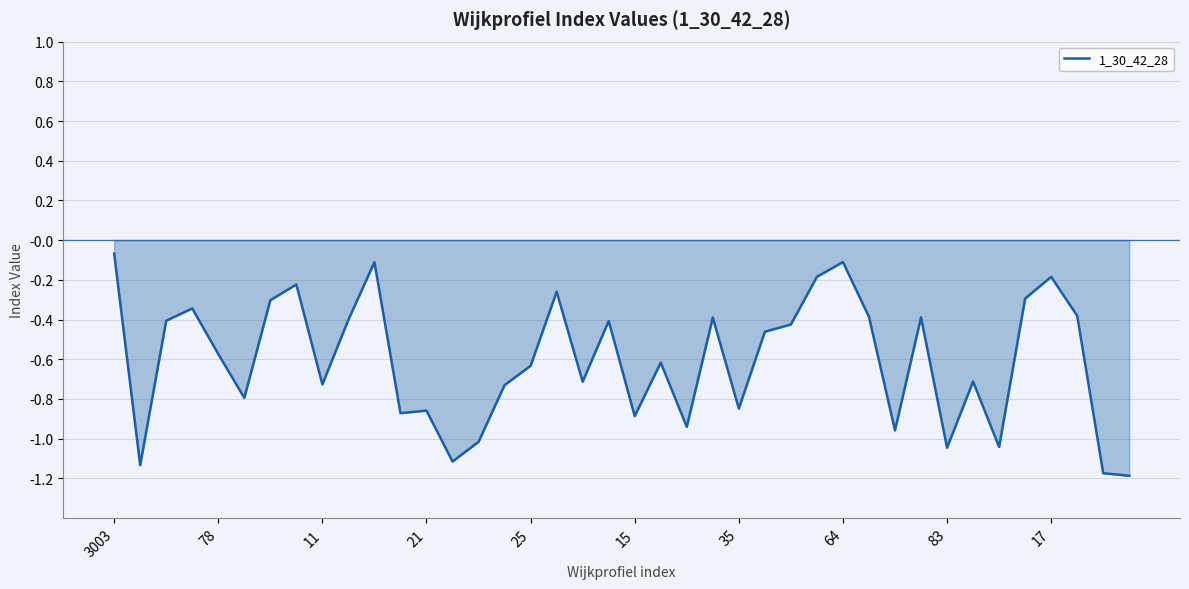

How many interior local valleys (lower than both neighbors) does the data have?

12